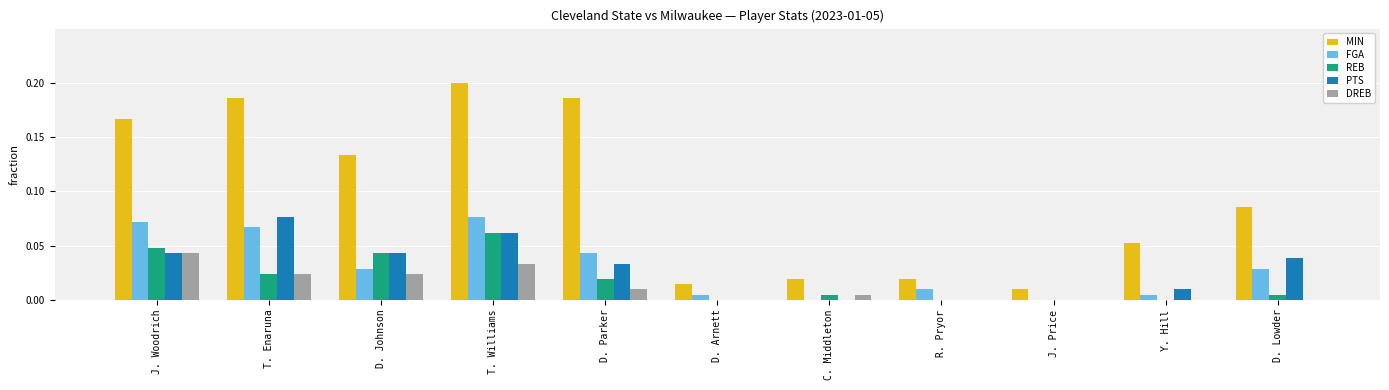

The FGA series shows 0.0 at D. Parker. True or false?

True